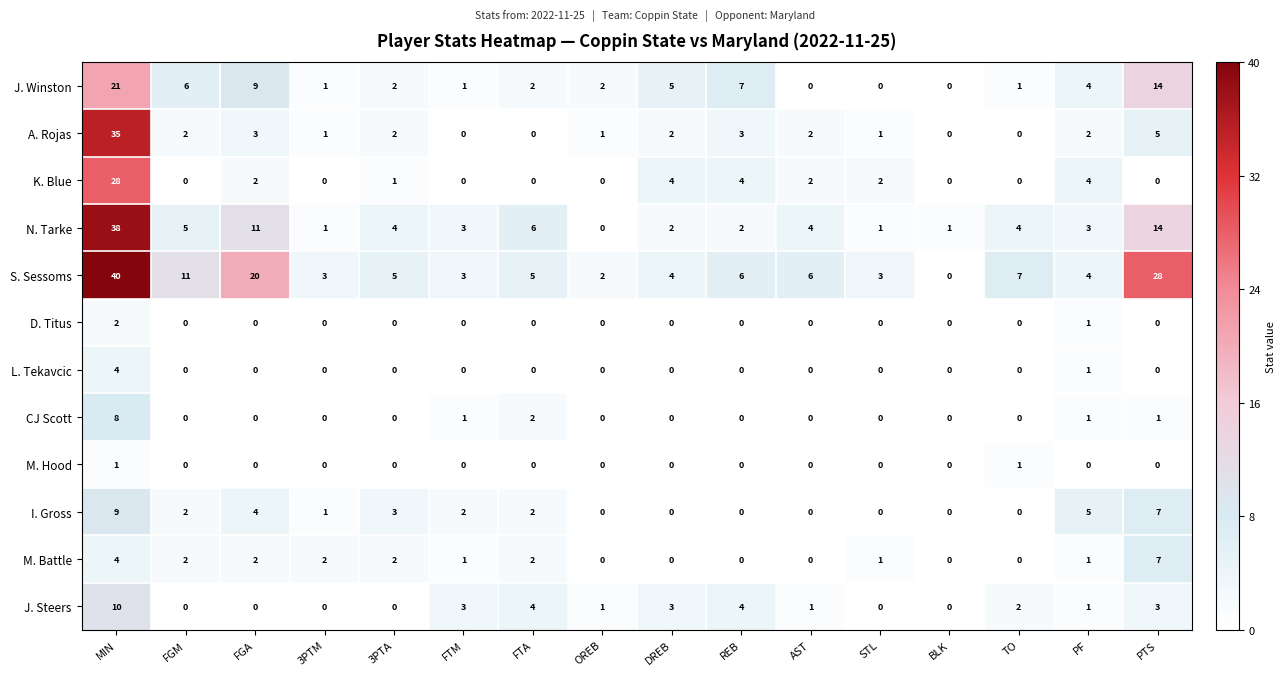

True or false: L. Tekavcic has a value of 0 at REB.

True